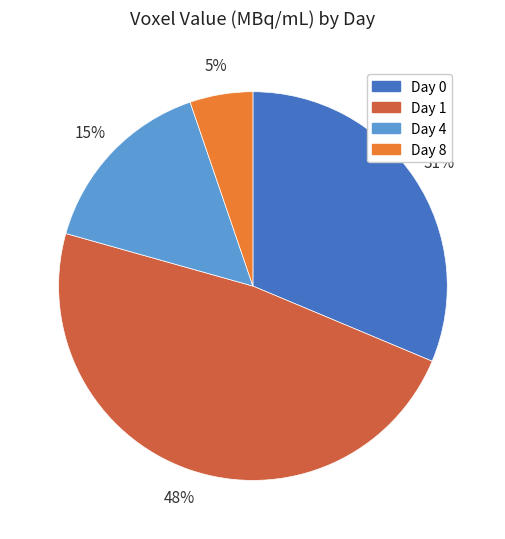

Count the number of slices in the pie.

4